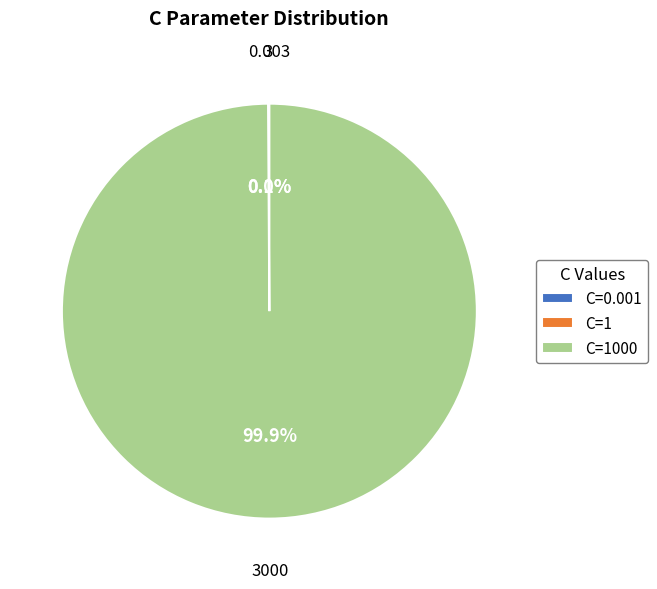

Is there a majority slice in this chart?

Yes